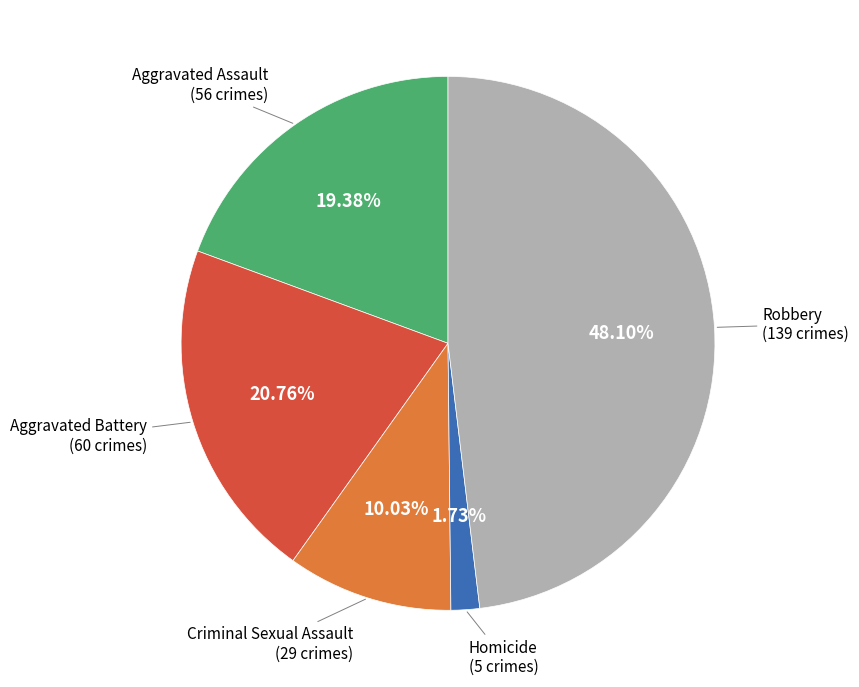

Is there any slice that represents more than half of the pie?

No